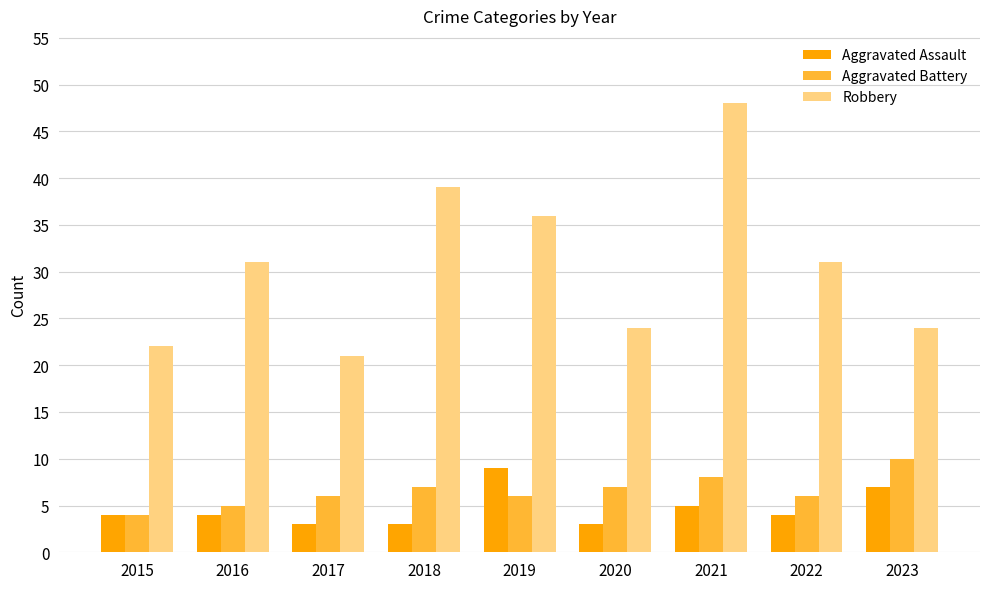

What is the minimum value for Aggravated Assault?

3